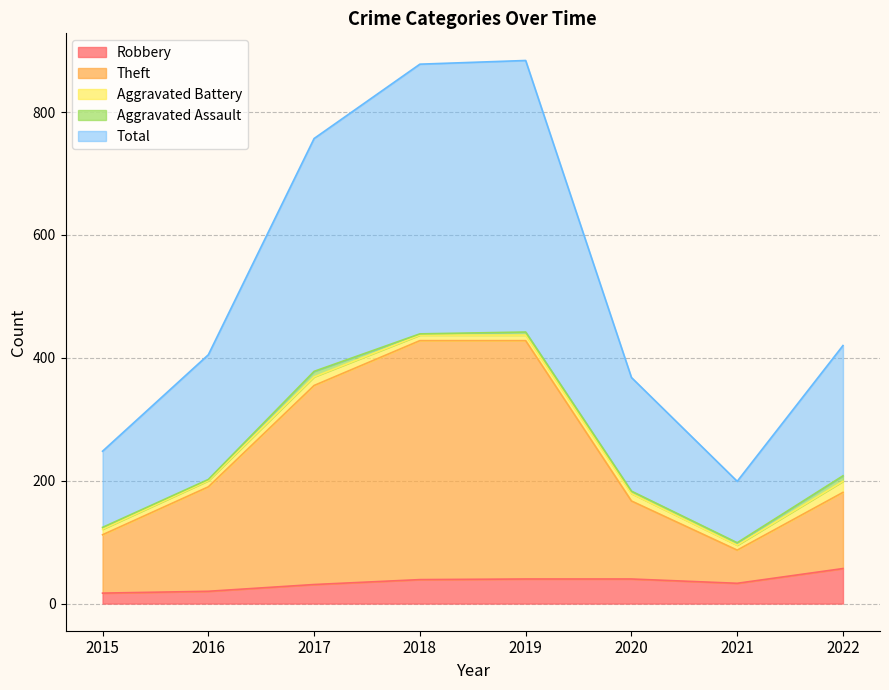

What is the smallest value displayed?

17